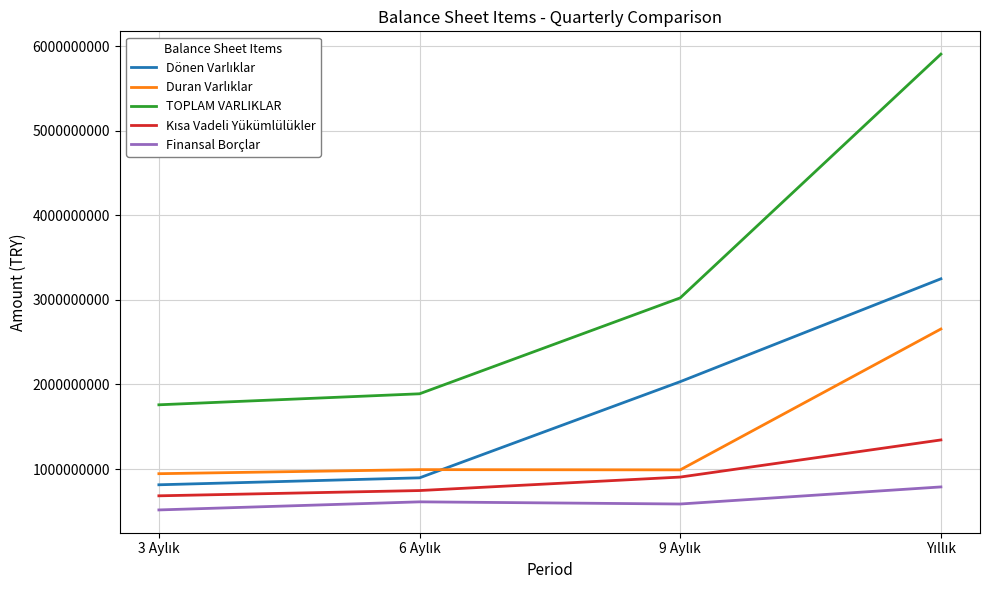

How many series are shown in this chart?

5